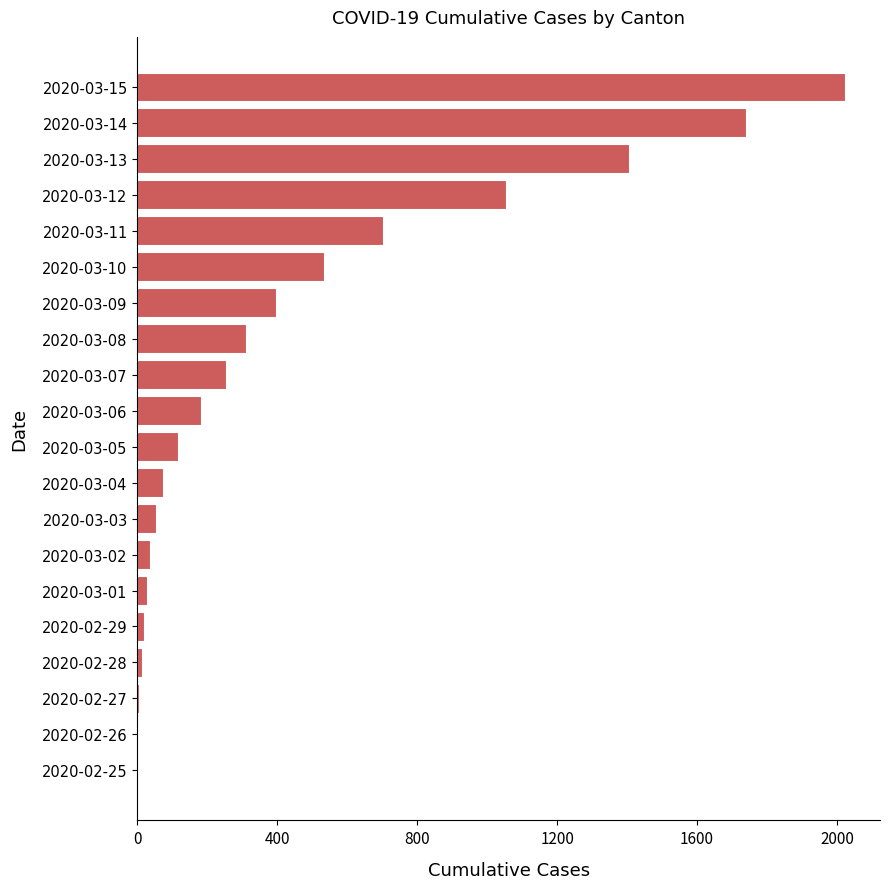

What is the change in value from 2020-03-05 to 2020-03-12?

+937